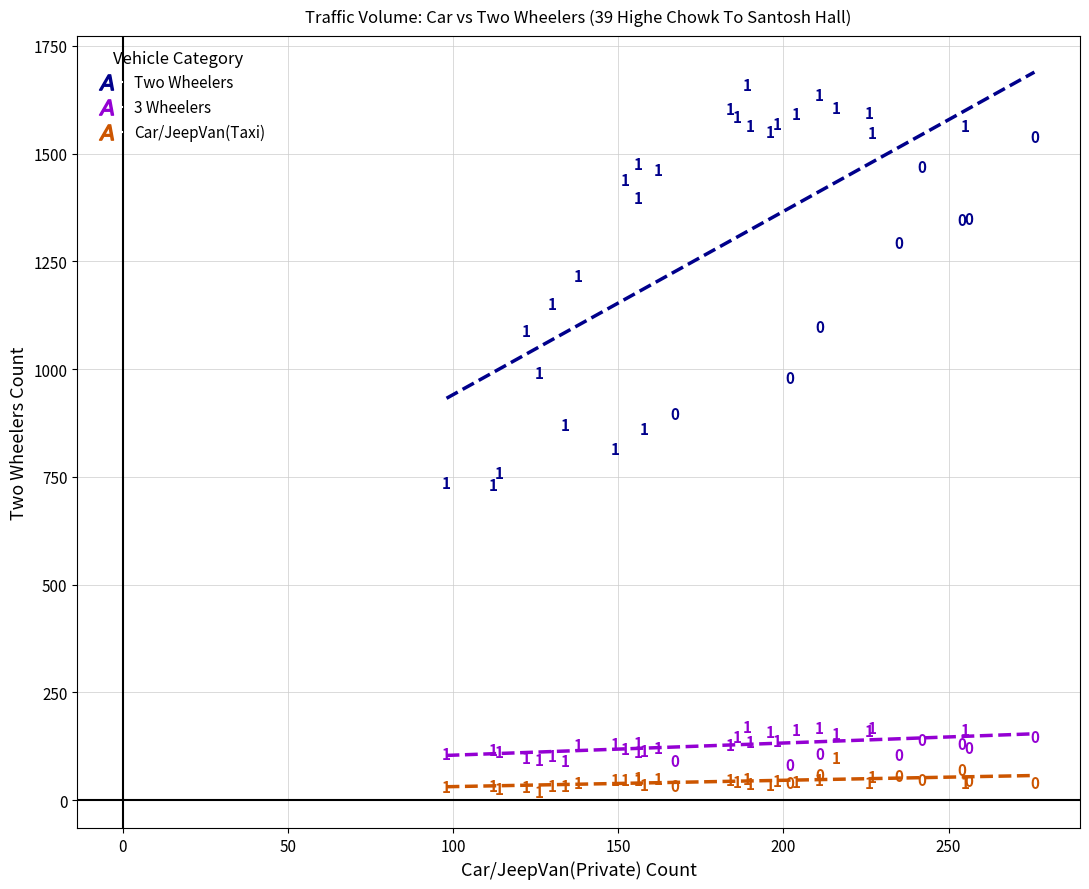

In the 3 Wheelers series, what Y value is closest to 125?

122